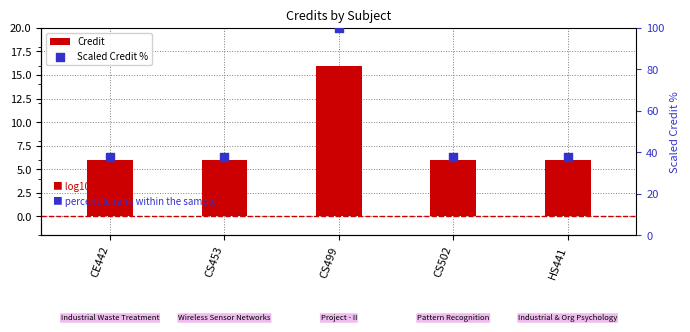

At which category is the sum across all series the highest?

CS499